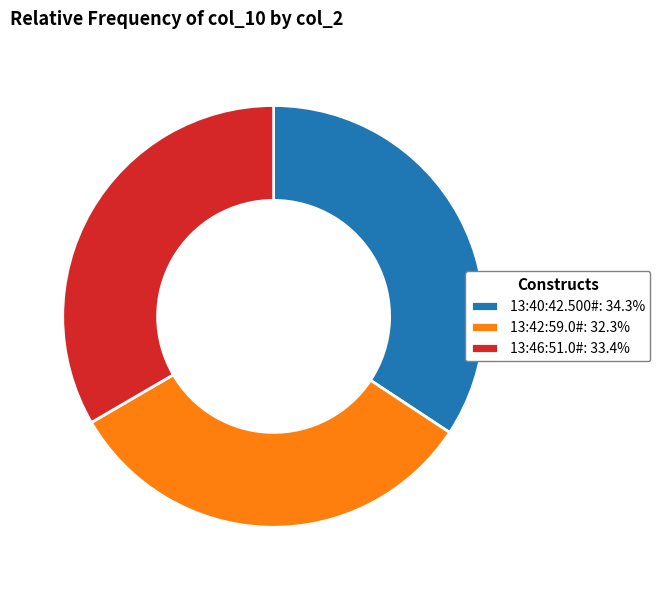

What is the ratio of the value at 13:46:51.0#: 33.4% to the value at 13:40:42.500#: 34.3%?

1.0